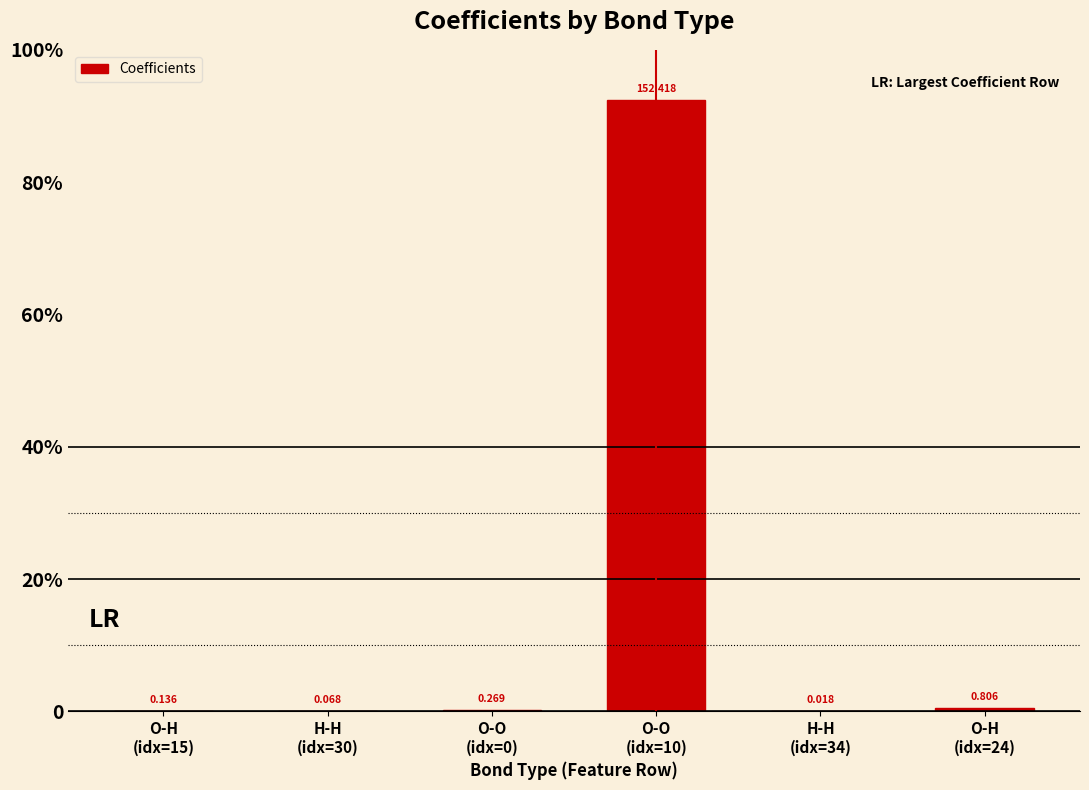

Are the bars horizontal?

No